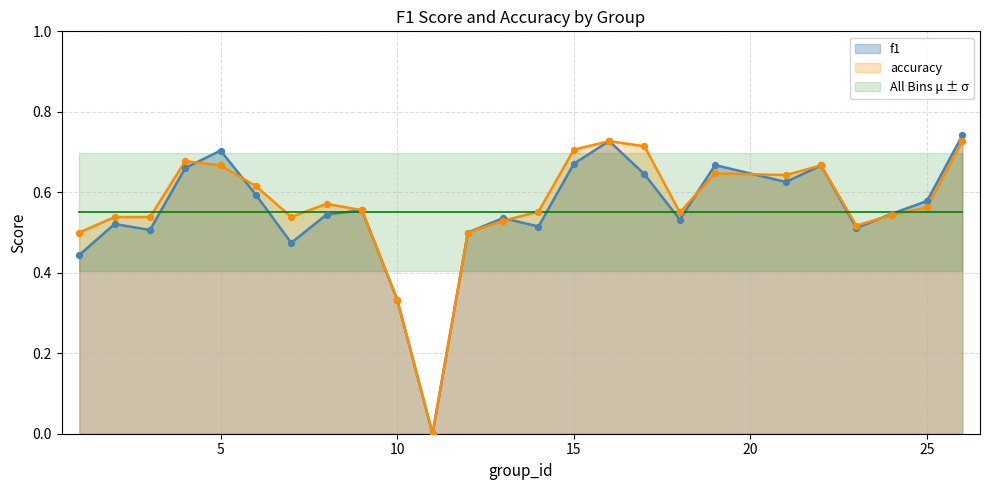

Which series contains the highest Y value?

f1